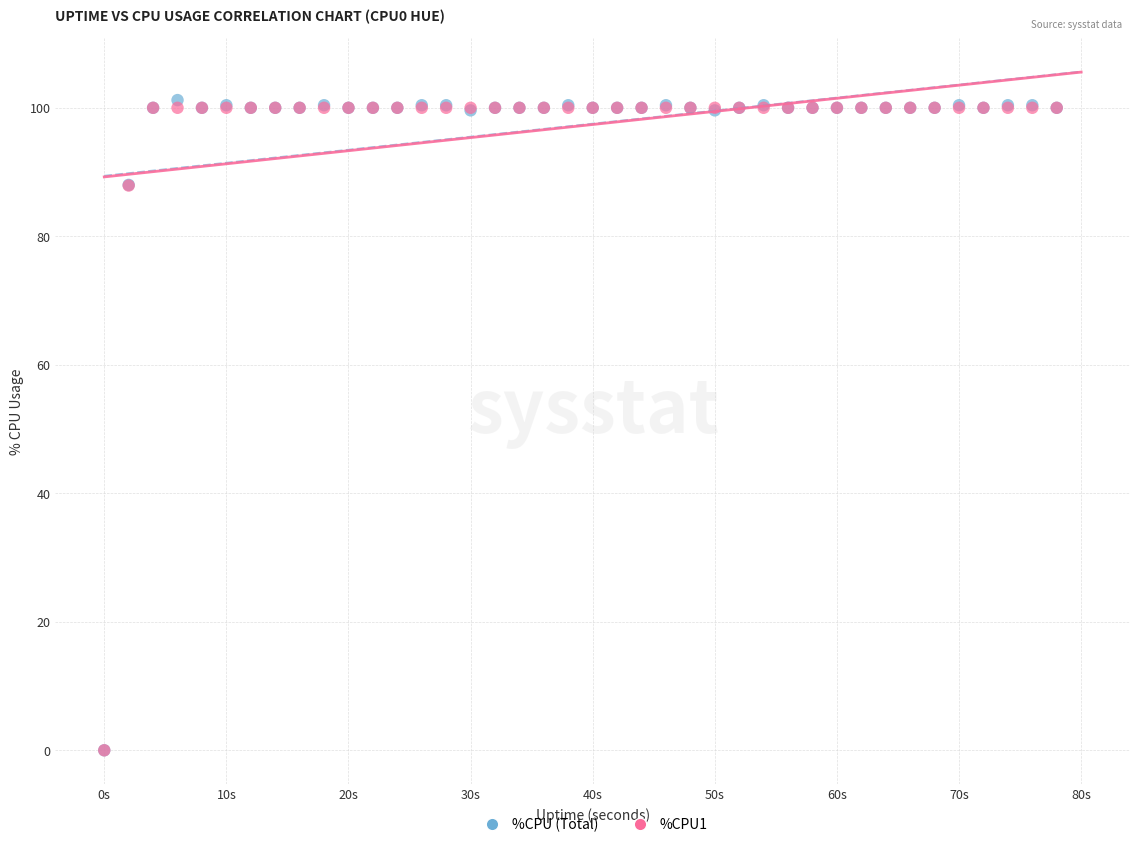

What are all the series names shown in the legend?

%CPU (Total), %CPU1